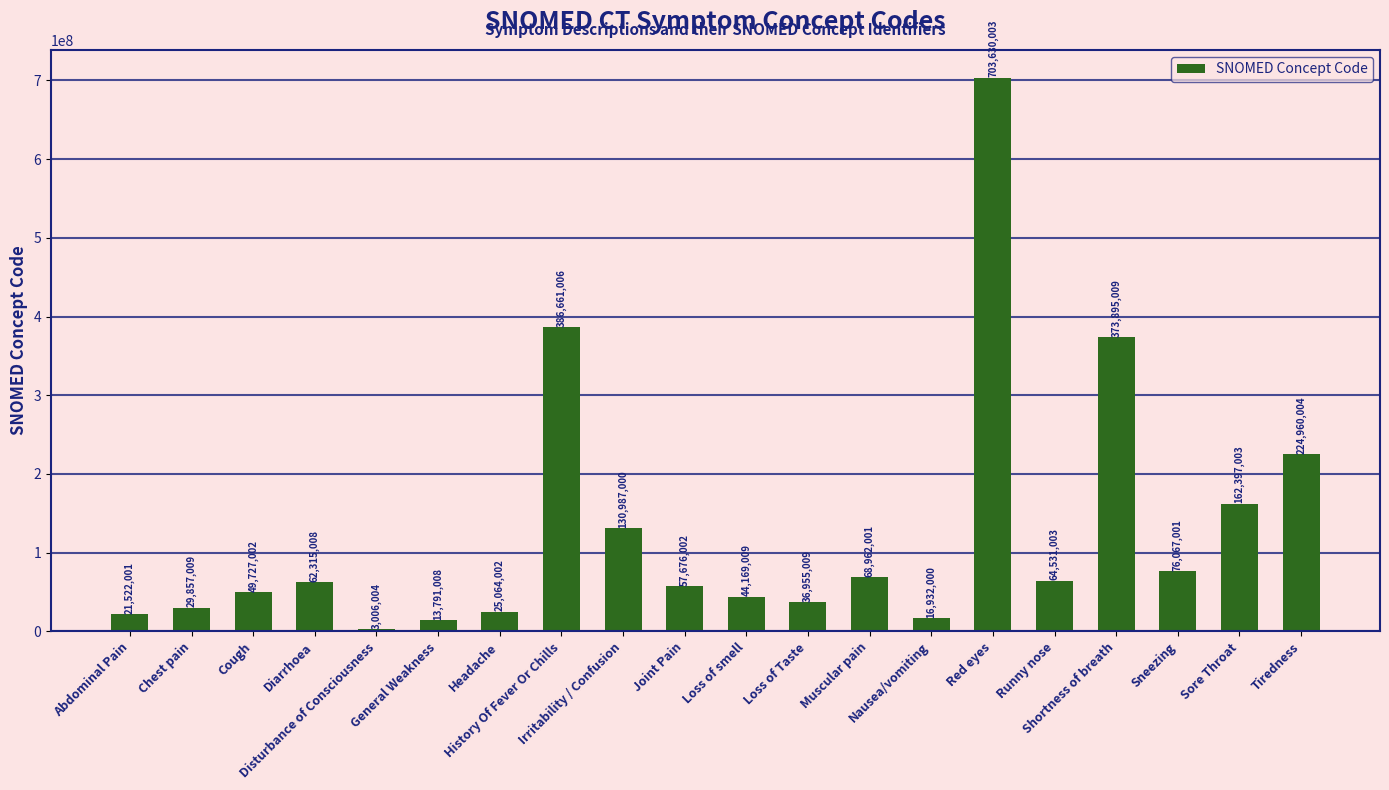

What is the label of the 19th bar from the right?

Chest pain